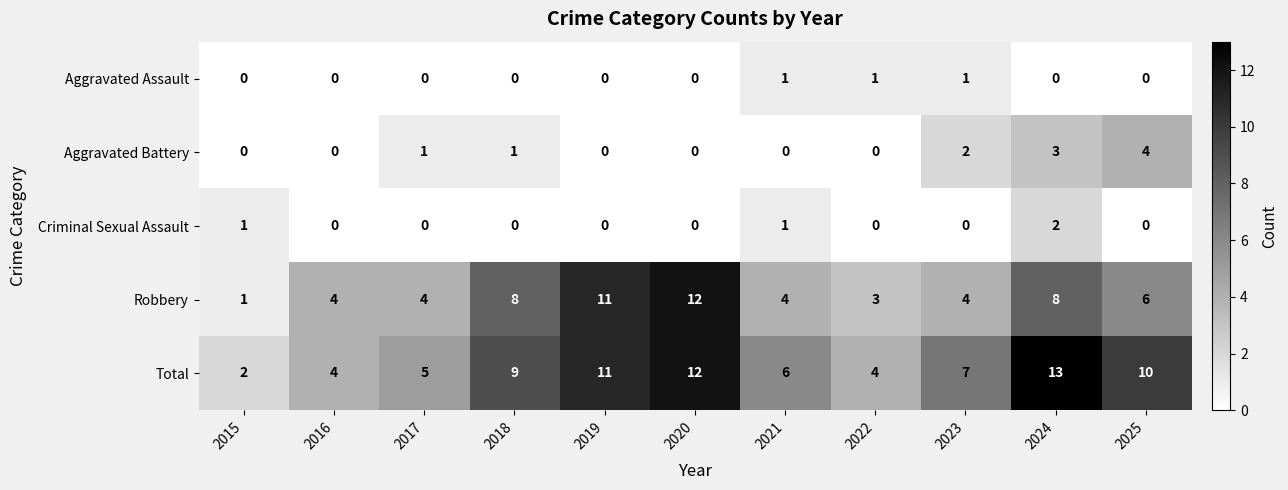

What is the difference between the maximum and second lowest values in the Aggravated Battery series?

4